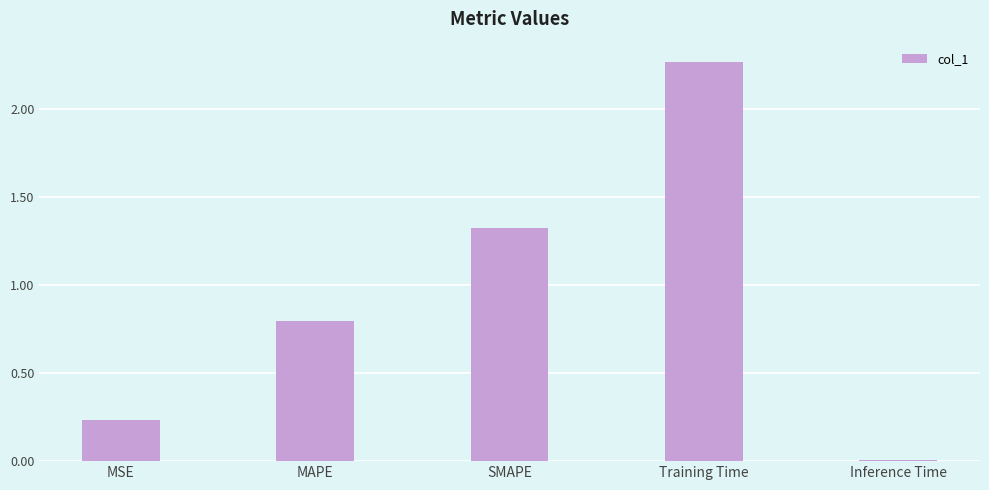

At which category does the chart reach its minimum across all series?

Inference Time